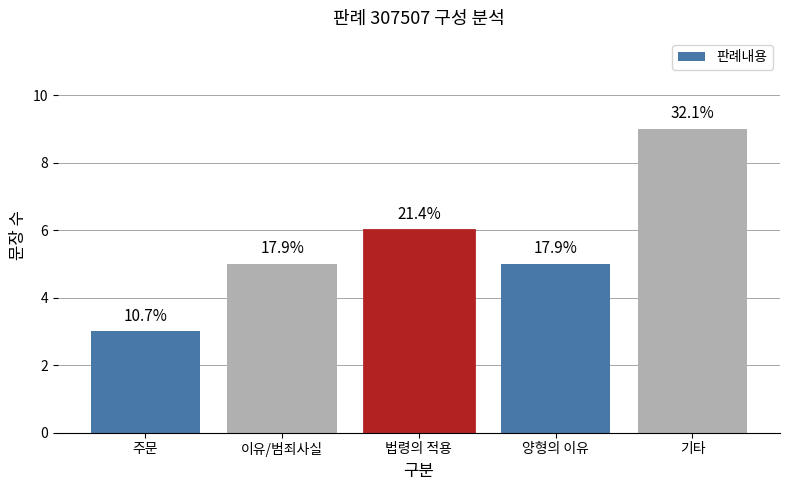

The chart shows a value of 9 at 기타. True or false?

True